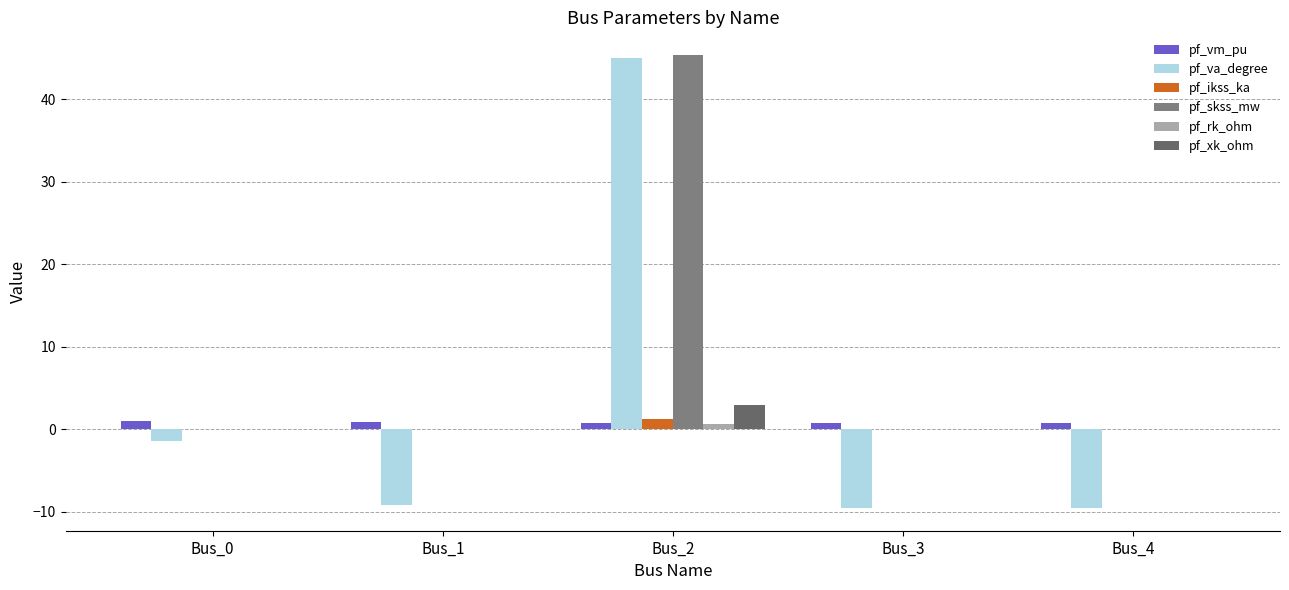

The value of pf_skss_mw at Bus_3 is 0.0. True or false?

True